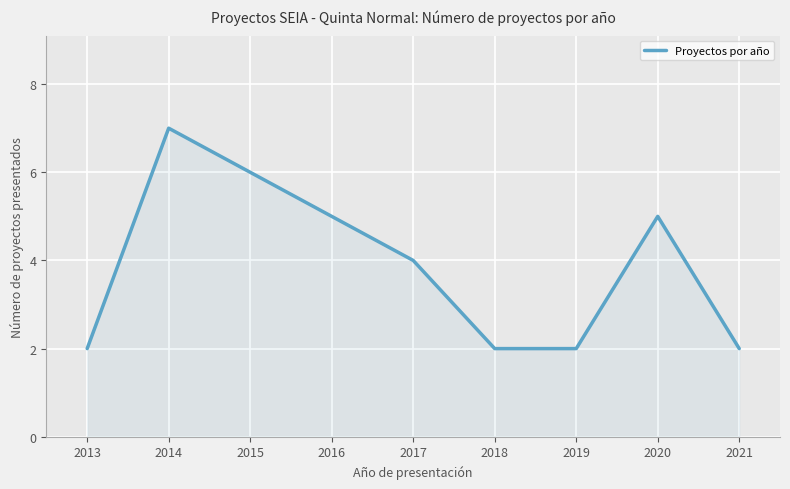

What is the greatest value displayed?

7